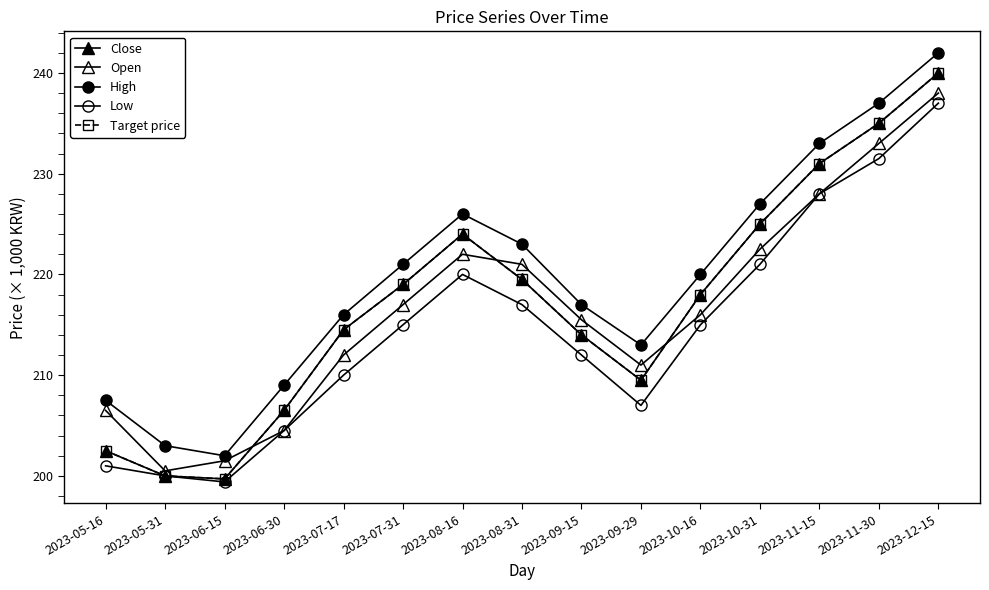

What is the highest value of the Low series?

237.0